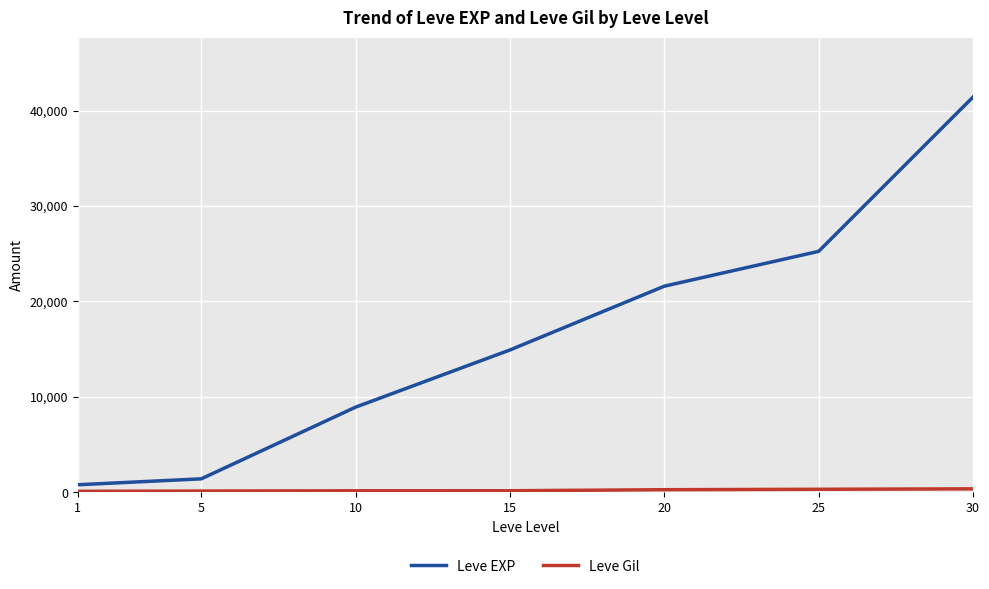

At which category is the sum across all series the highest?

30